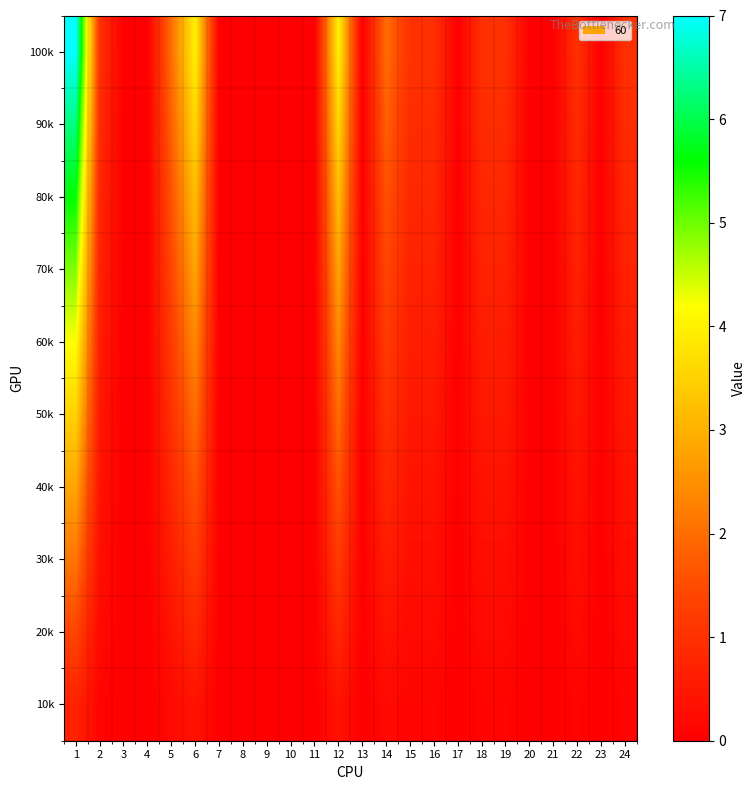

How many data points does each series have?

24